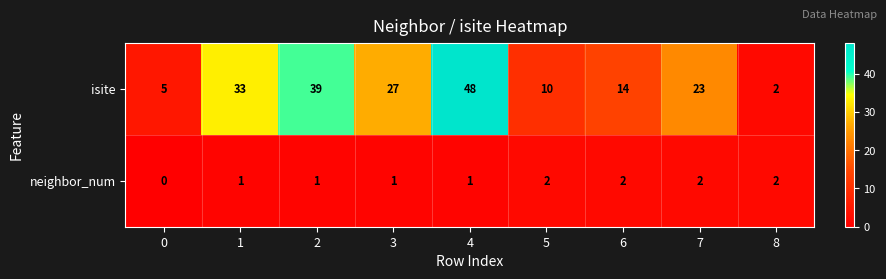

Which series has the widest spread of values?

isite